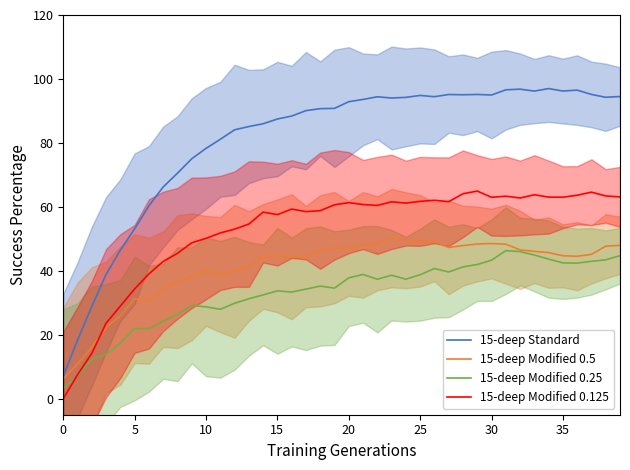

What is the minimum value for 15-deep Modified 0.25?

3.2